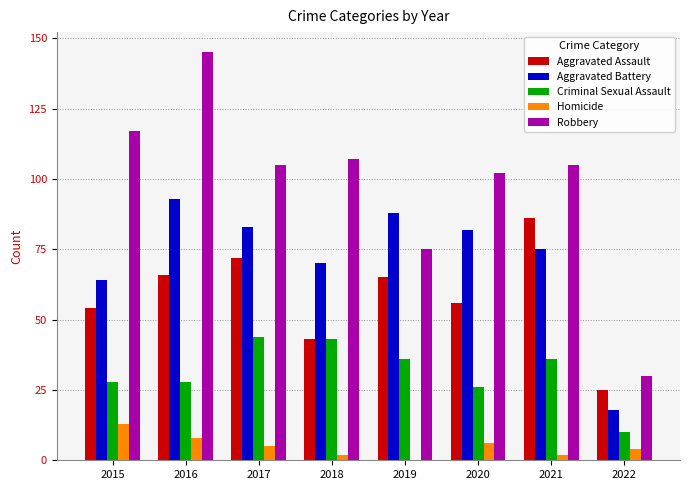

Are the bars horizontal?

No